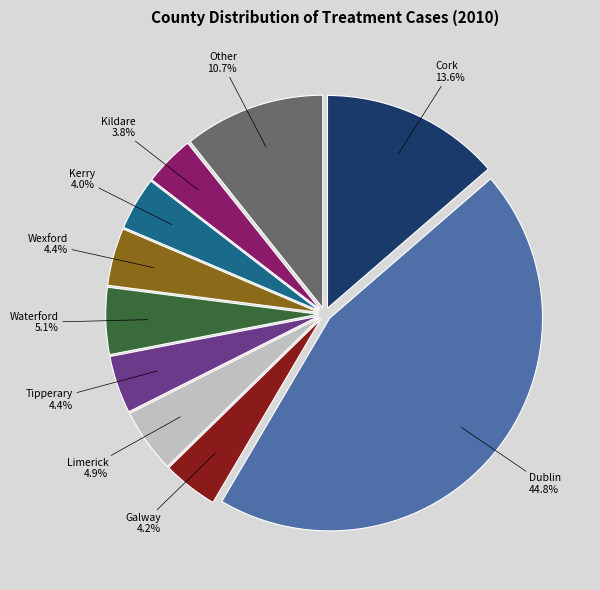

Is there a majority slice in this chart?

No